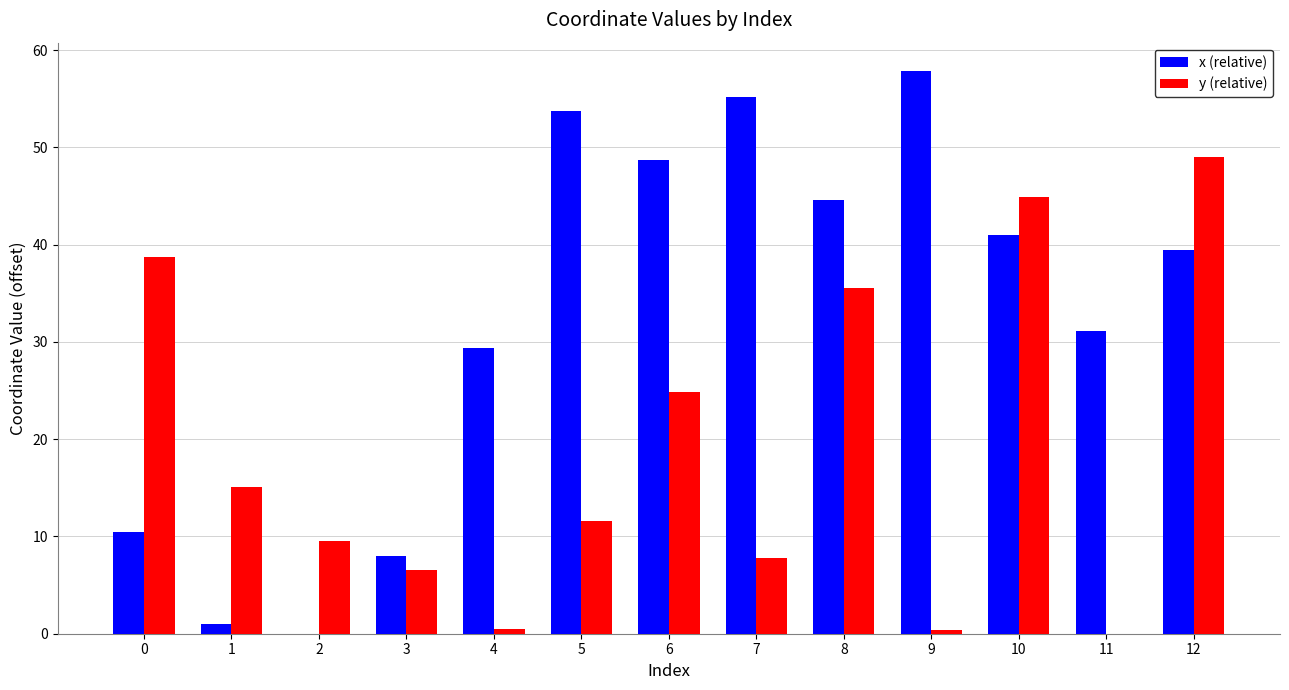

Between 0 and 9, which series saw the biggest shift?

x (relative)